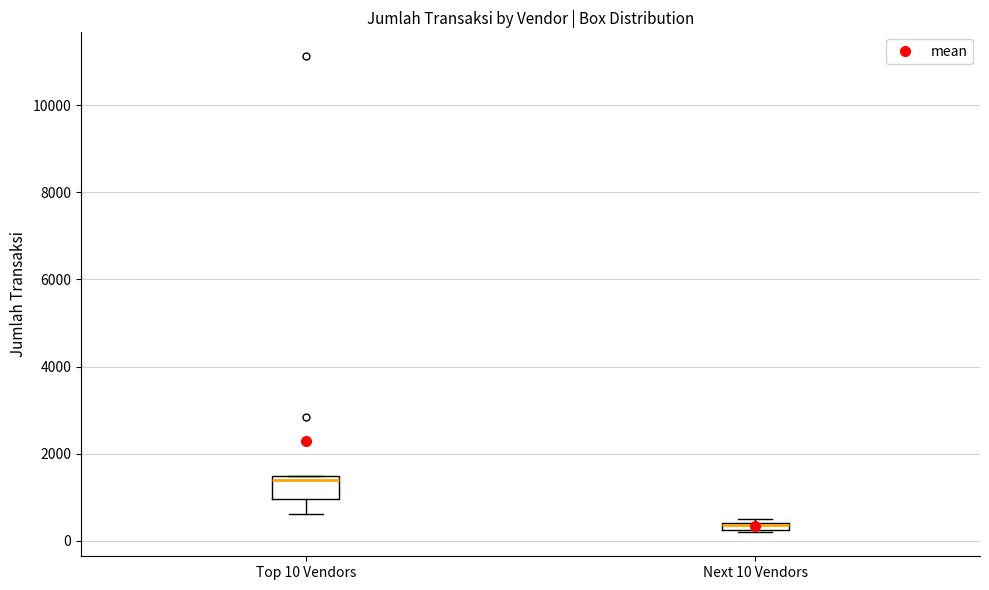

Where is the lower edge of the box for Top 10 Vendors on the y-axis? The values are not printed on the chart, so give them approximately, as read against the axis.

1000